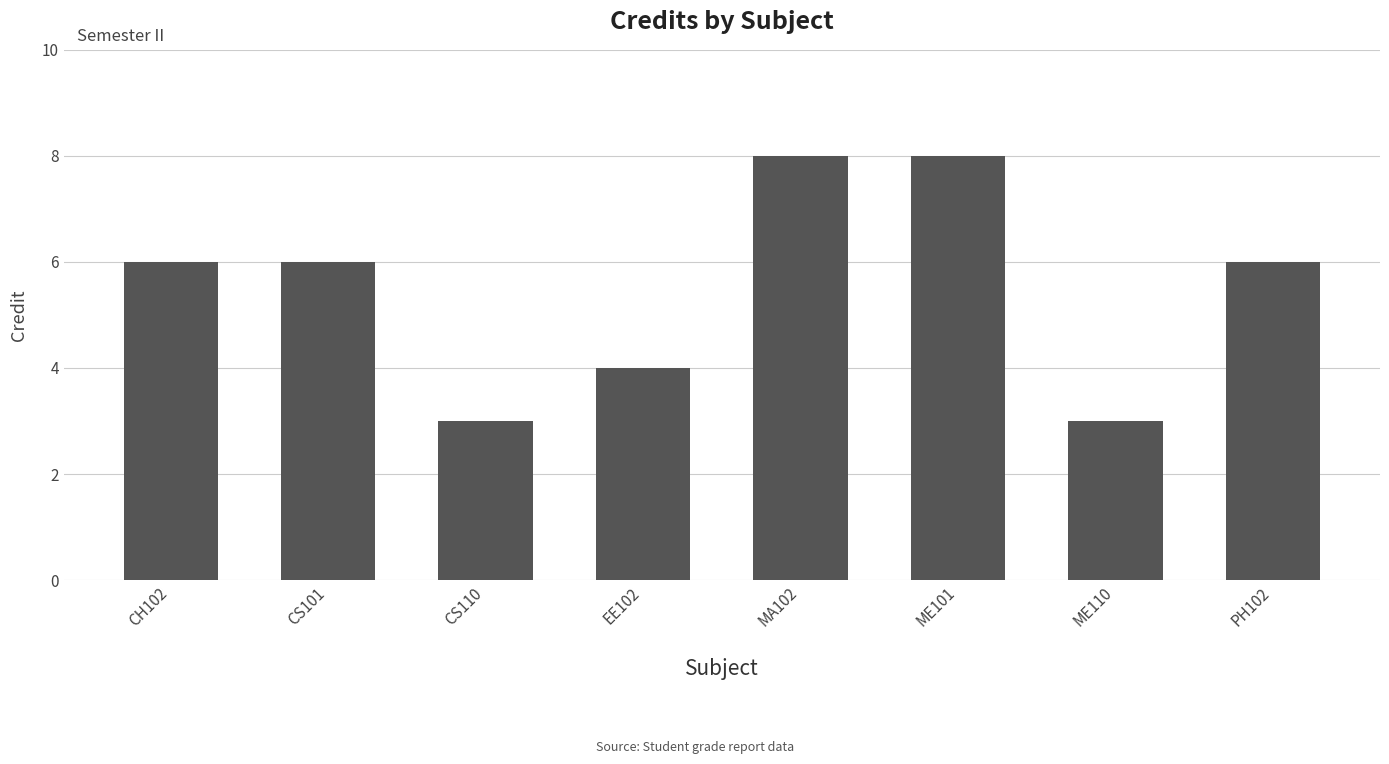

What is the smallest value displayed?

3